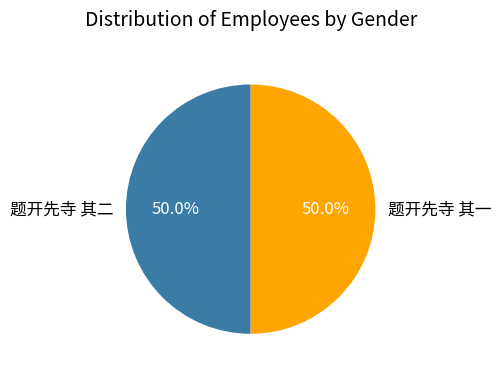

Combined, what portion of the pie is 题开先寺 其一 and 题开先寺 其二?

100.0%